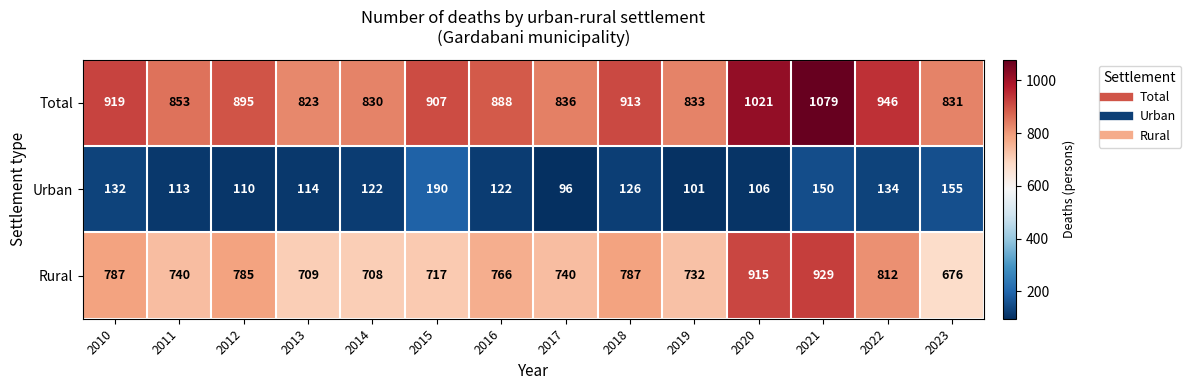

List the series in order of their peak value, lowest first.

Urban, Rural, Total